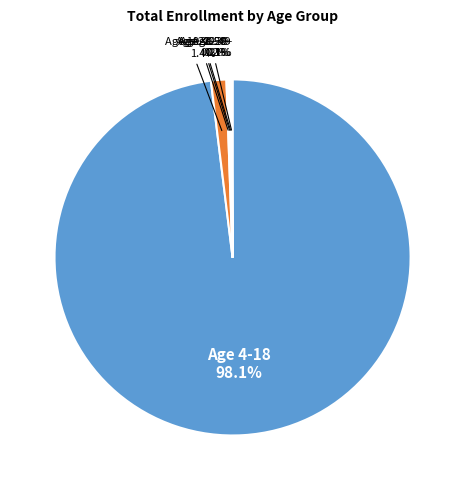

Is there a majority slice in this chart?

Yes